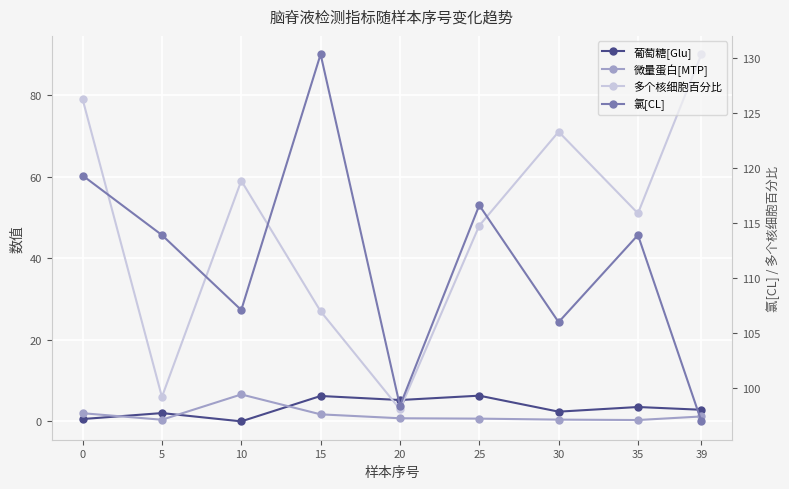

What is the sum of all 葡萄糖[Glu] values?

29.3